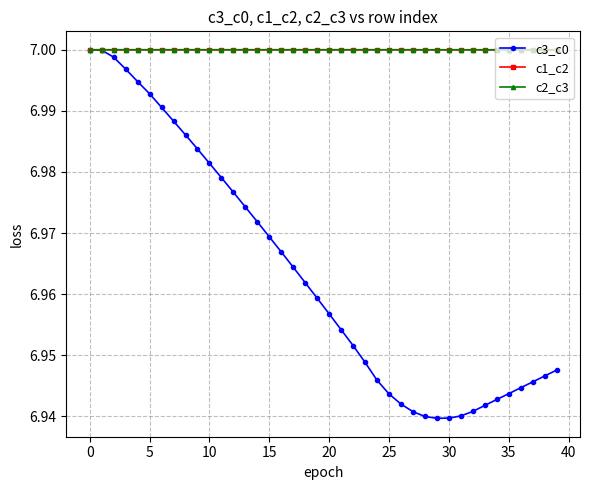

Which series has the largest range (max minus min)?

c3_c0